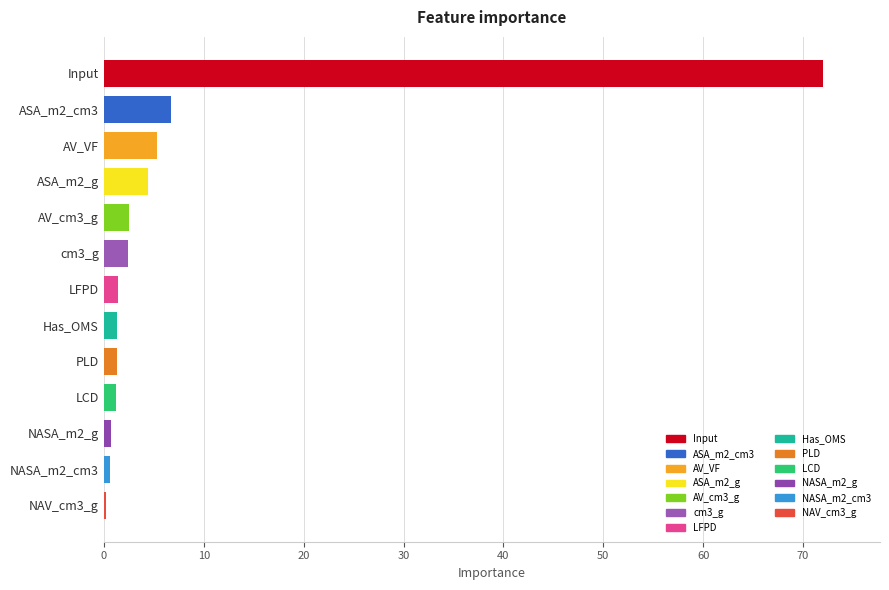

True or false: the data shows 0.2 at NAV_cm3_g.

True